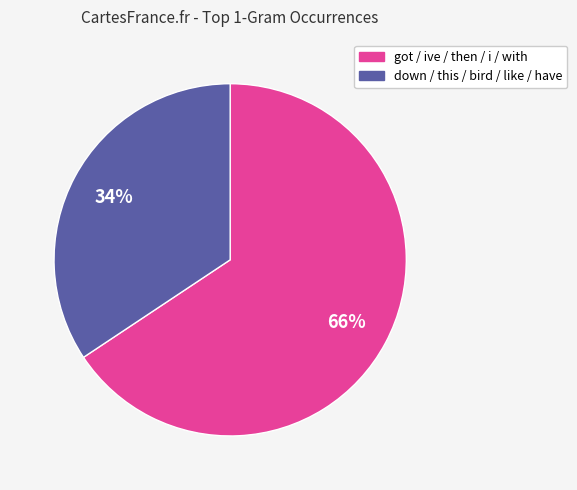

Does any single category account for the majority?

Yes